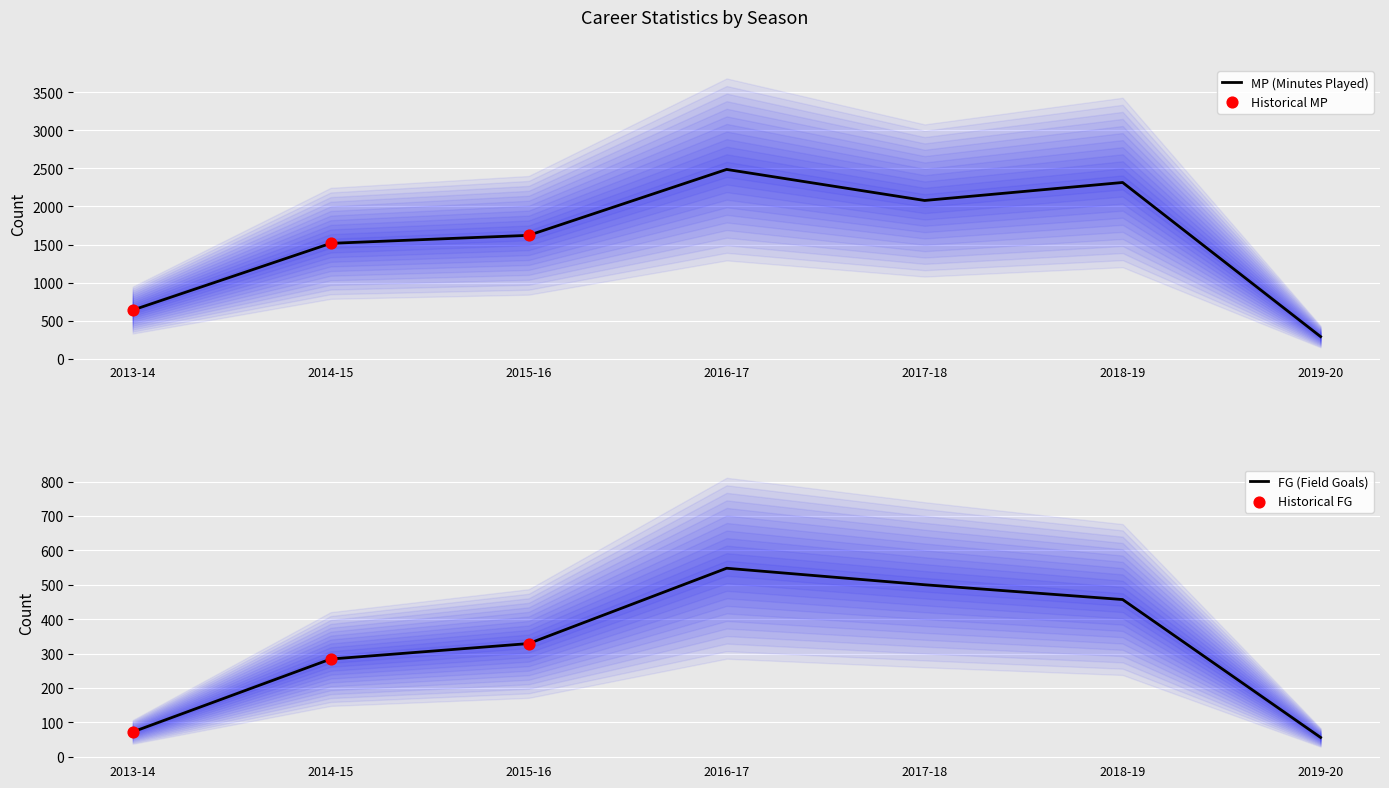

Which series contains the highest Y value?

MP